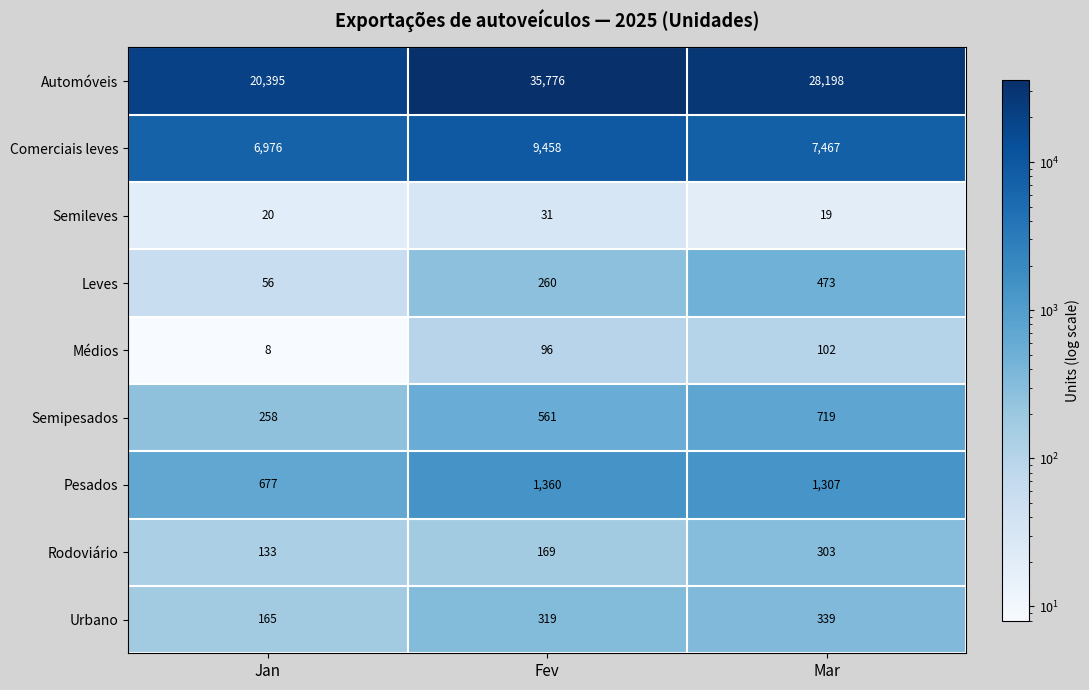

Rank the series at Fev from highest to lowest value.

Automóveis, Comerciais leves, Pesados, Semipesados, Urbano, Leves, Rodoviário, Médios, Semileves